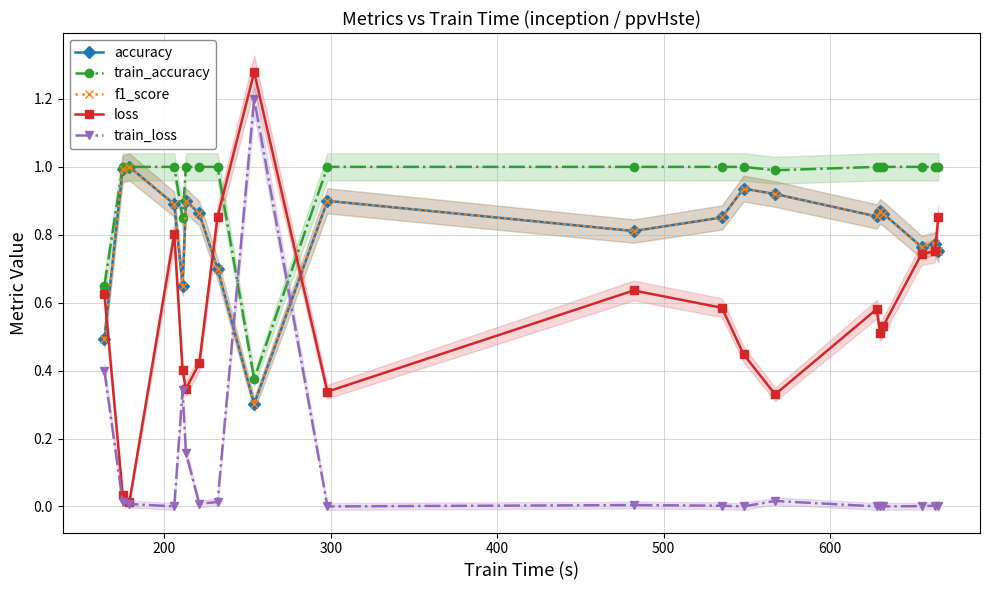

What is the greatest value displayed?

1.3